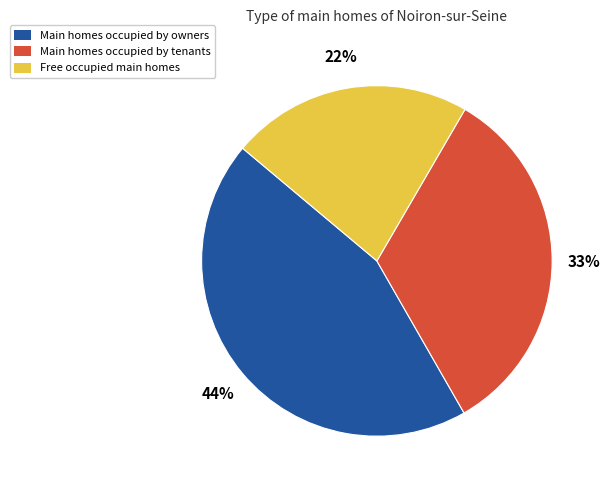

What is the ratio of the value at Free occupied main homes to the value at Main homes occupied by owners?

0.5